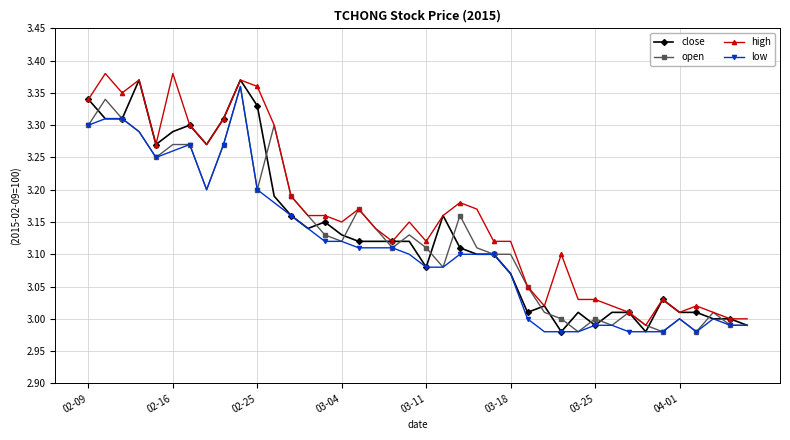

True or false: close has more than 0 points higher than both neighbors.

True